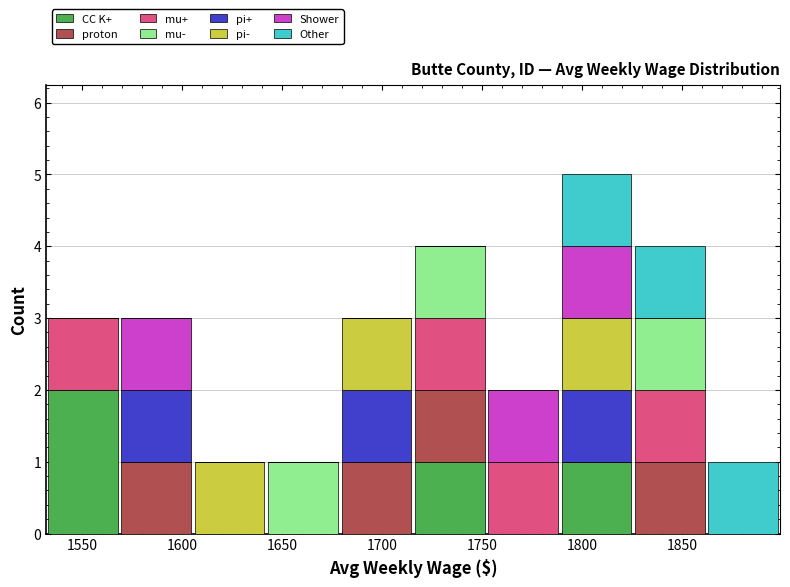

Which range on the x-axis has the tallest stacked bar (by total height)?

1790 to 1825